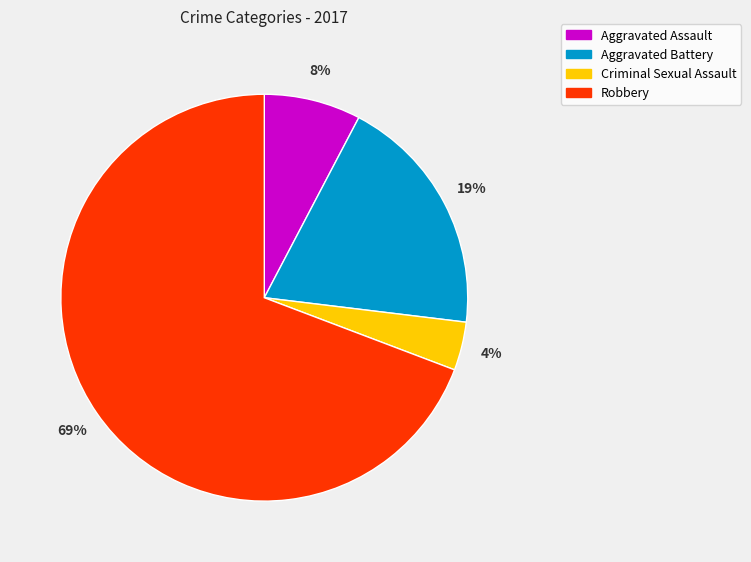

To the nearest percent, what is the average slice percentage?

25%